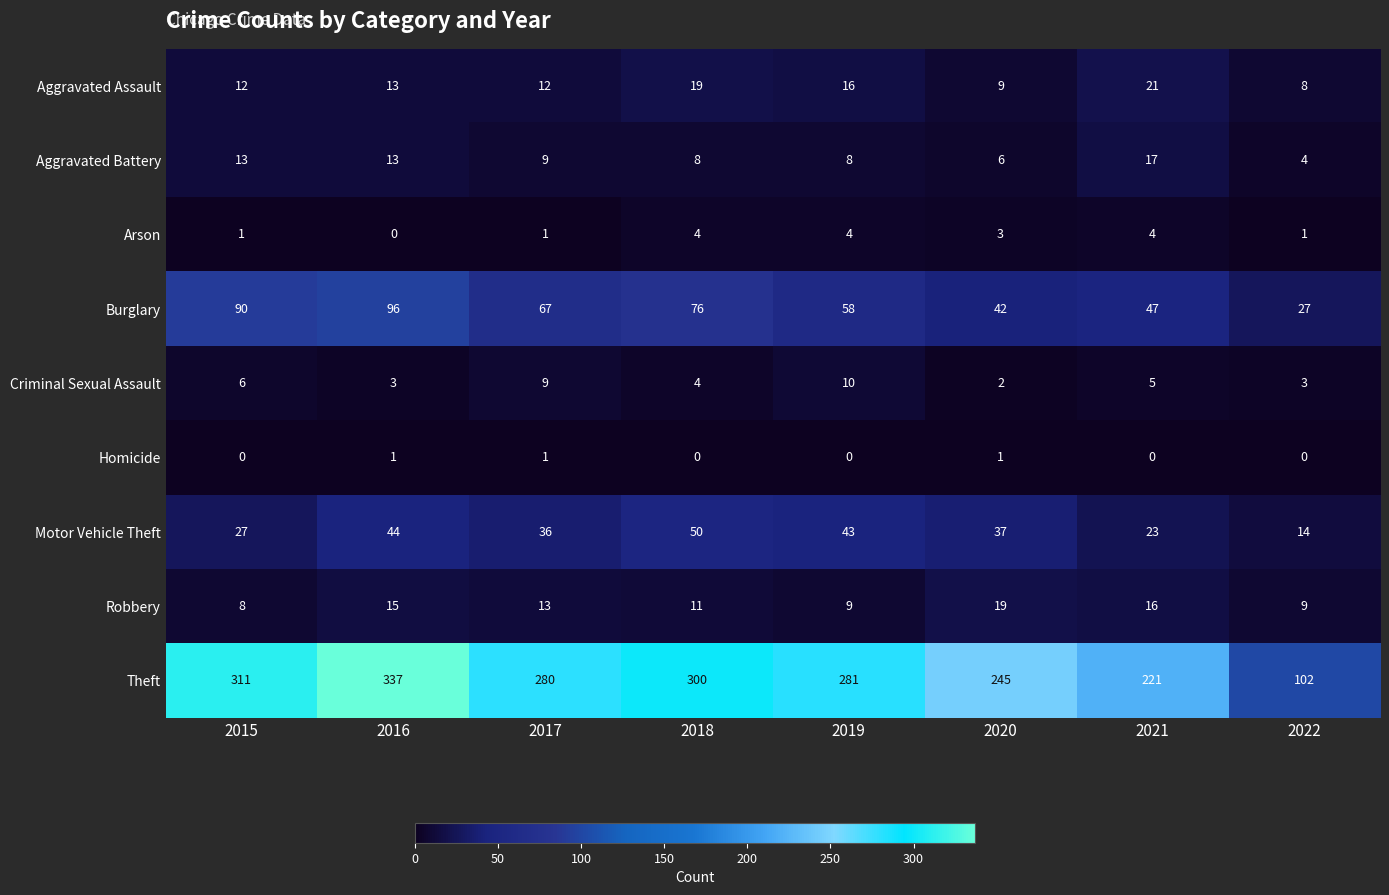

At which category is the sum across all series the highest?

2016